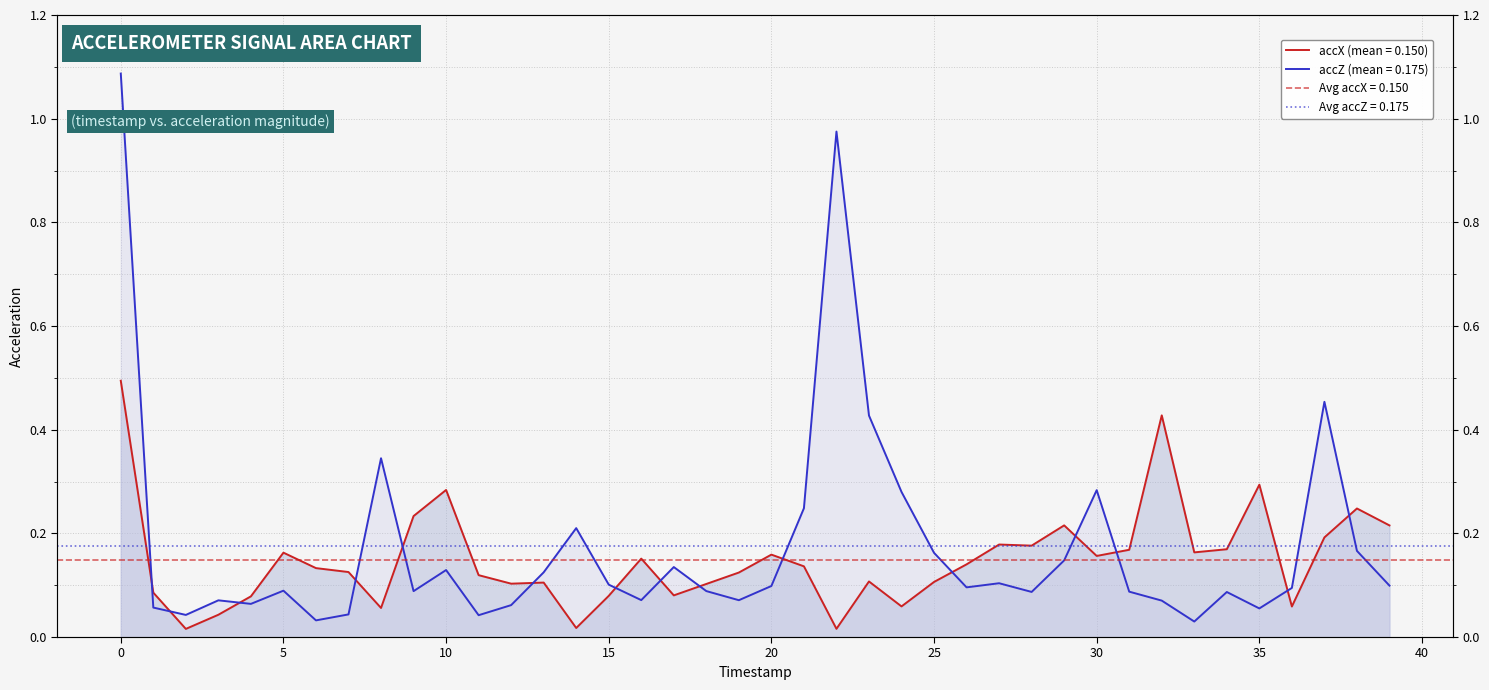

Is it true that accZ equals 0.2 at 31?

False